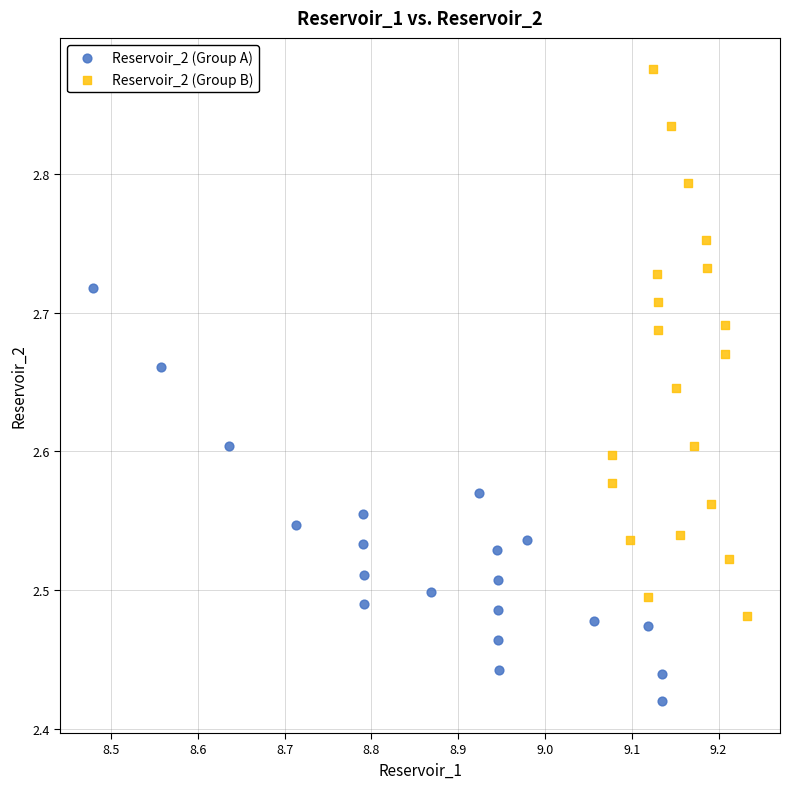

What are all the series names shown in the legend?

Reservoir_2 (Group A), Reservoir_2 (Group B)